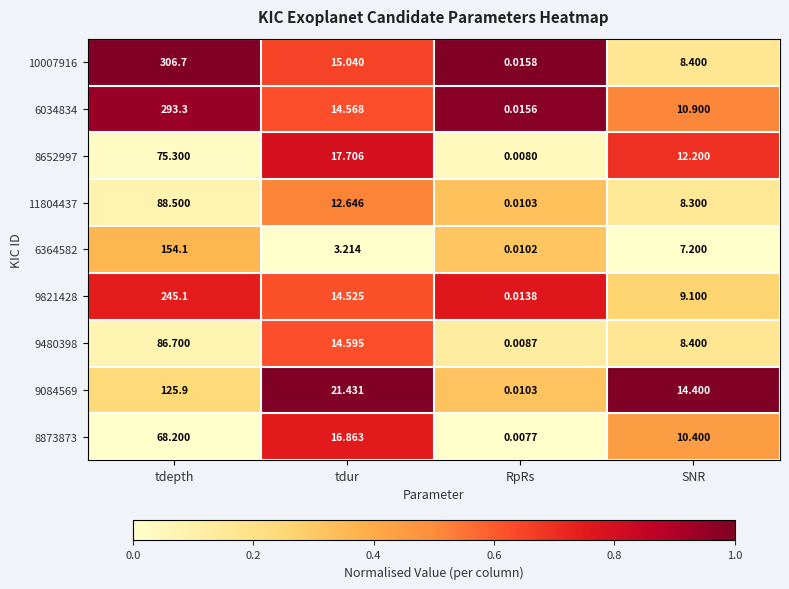

List the labels in order of 9821428 value, smallest first.

RpRs, SNR, tdur, tdepth